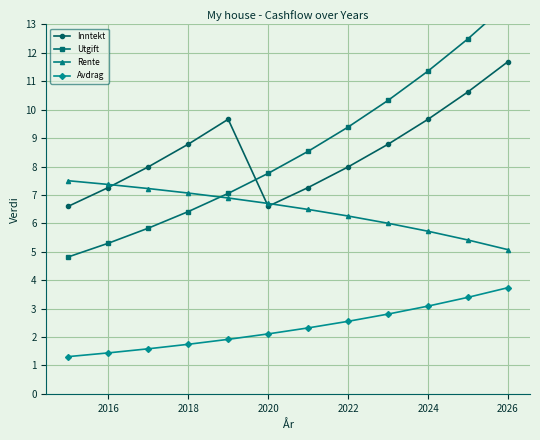

Does the chart display data point markers on the line(s)?

Yes